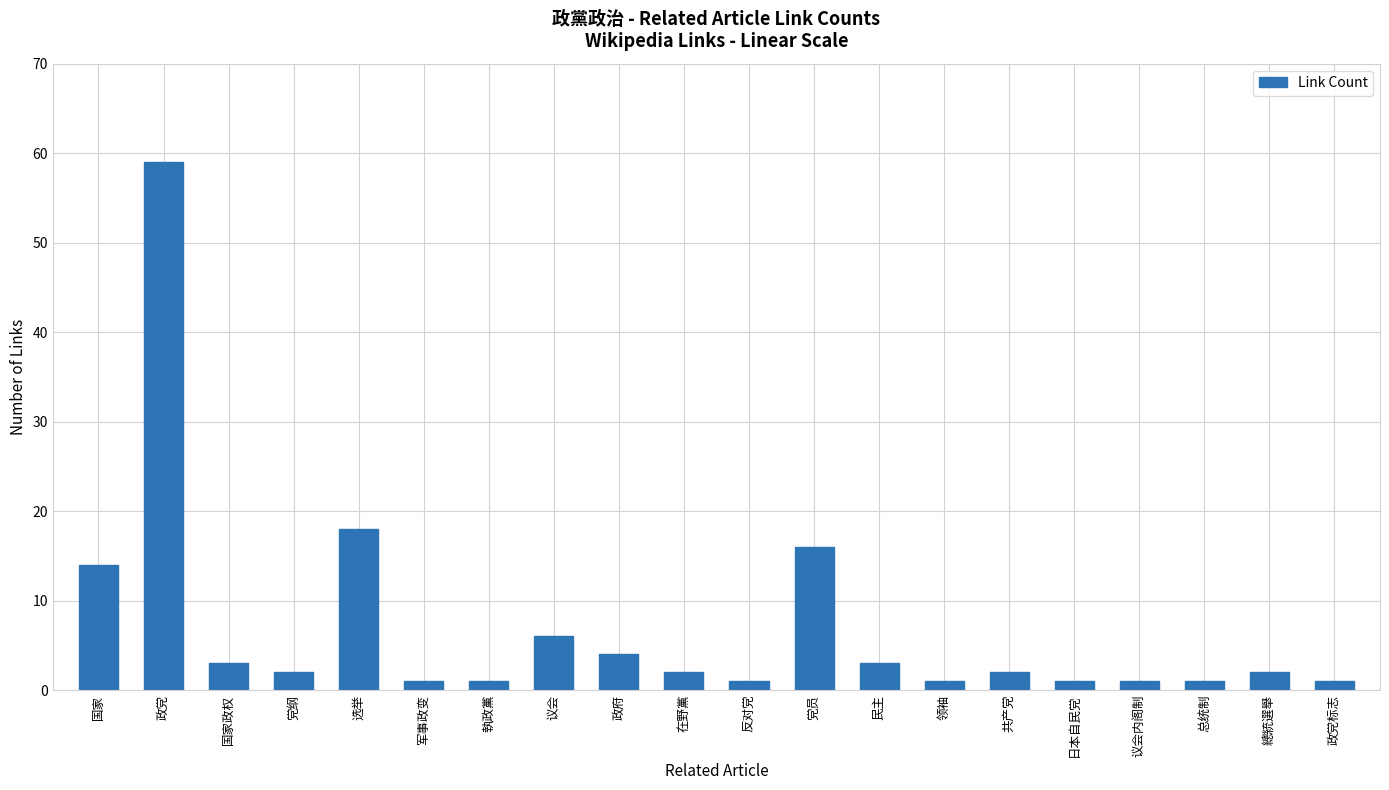

What is the average value?

7